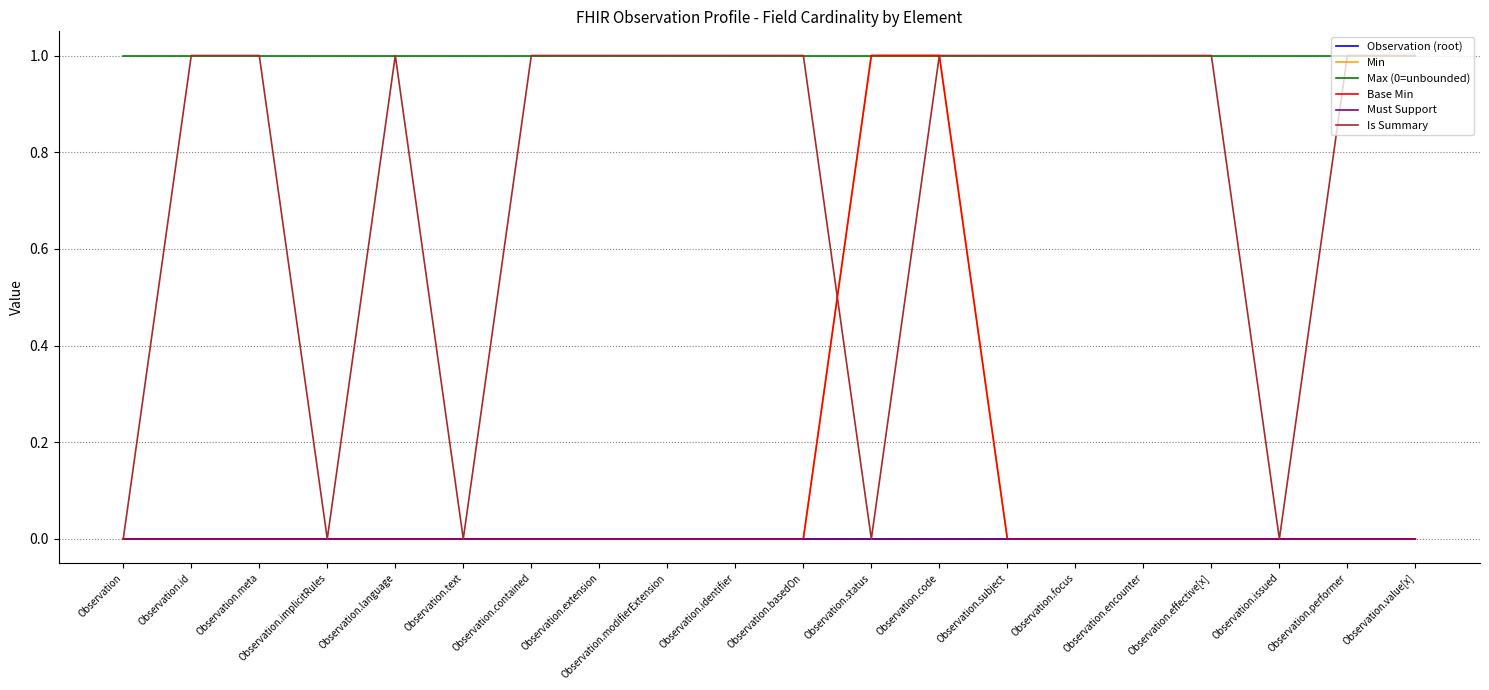

Between Observation.language and Observation.code, which series saw the biggest shift?

Min